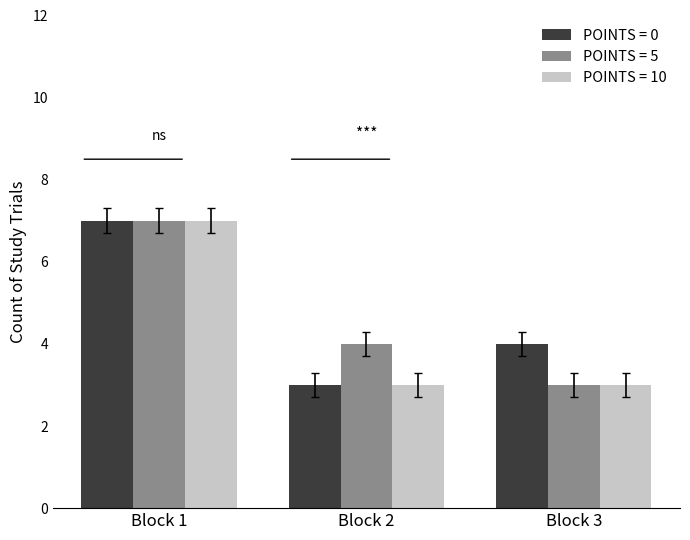

True or false: POINTS = 10 has a value of 4 at Block 3.

False